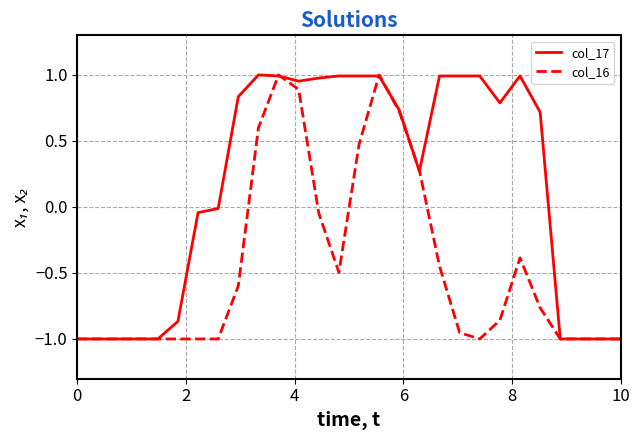

Which series has the largest total across all categories?

col_17